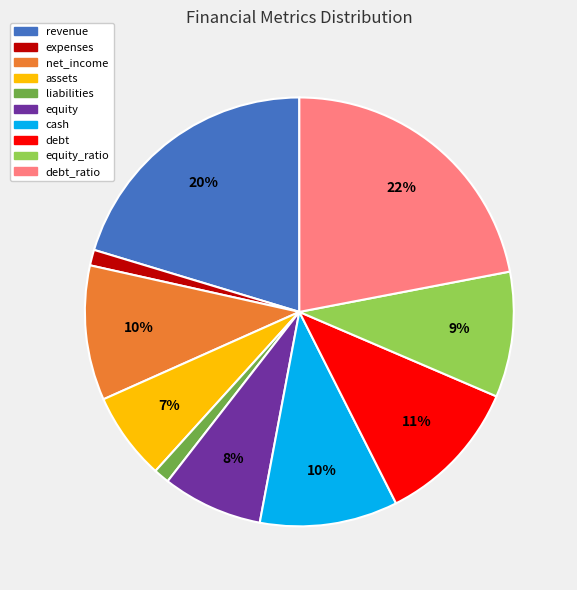

How many slices are in this pie chart?

10